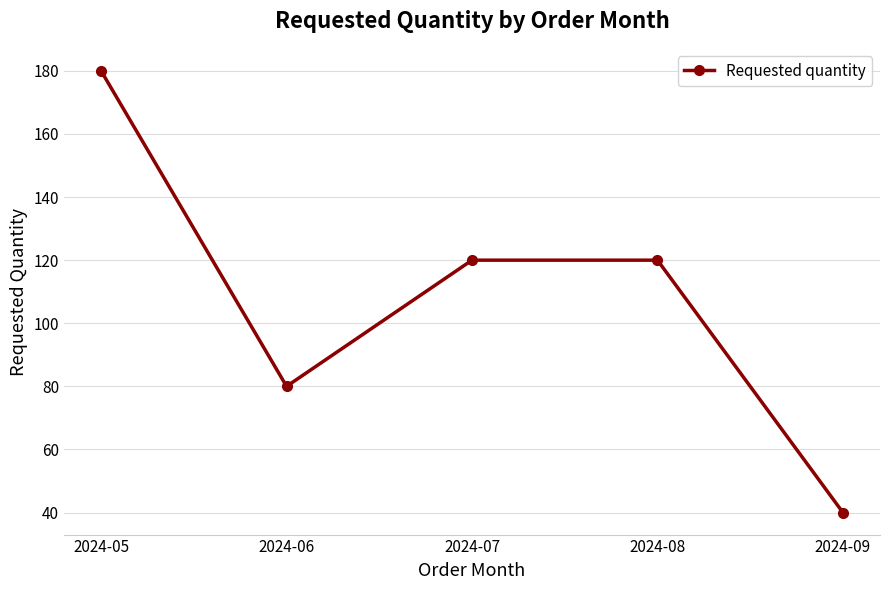

What is the value of the 3rd point from the left?

120